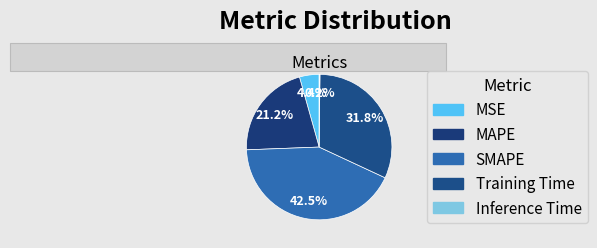

Which has a higher value, MSE or Training Time?

Training Time